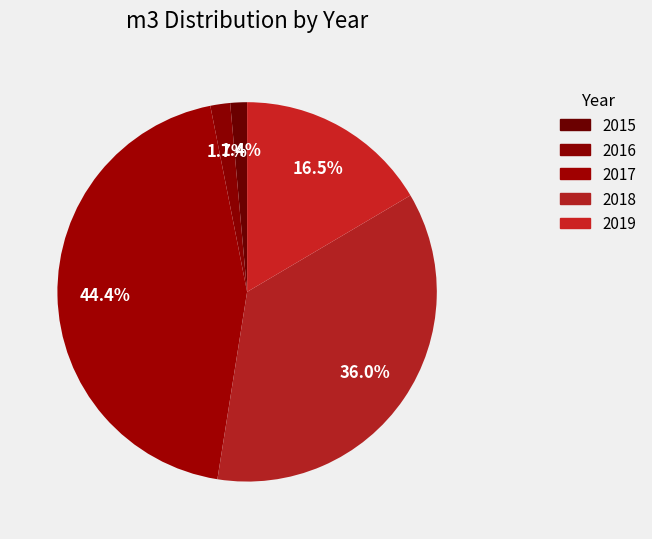

What is the ratio of the value at 2018 to the value at 2019?

2.2